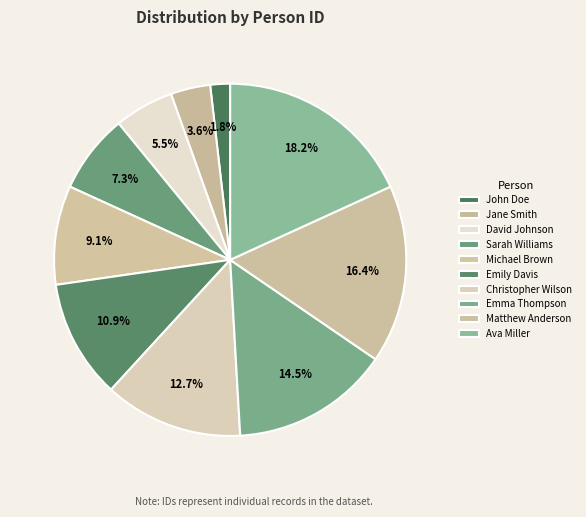

How many slices are in this pie chart?

10